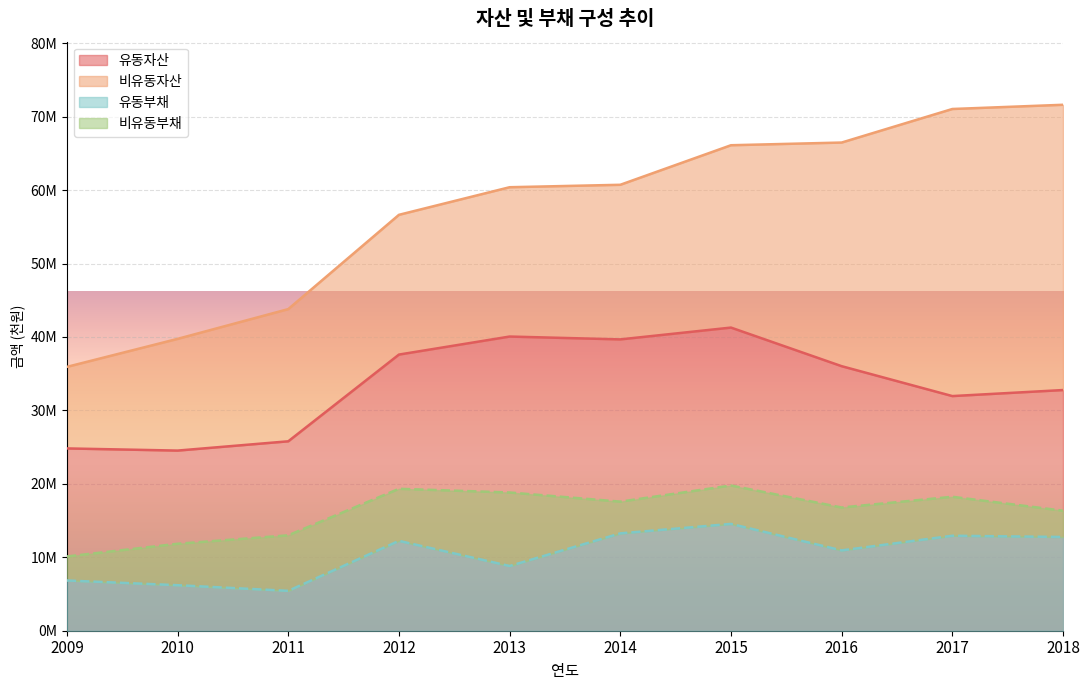

The 유동자산 series shows 15766419 at 2011. True or false?

False